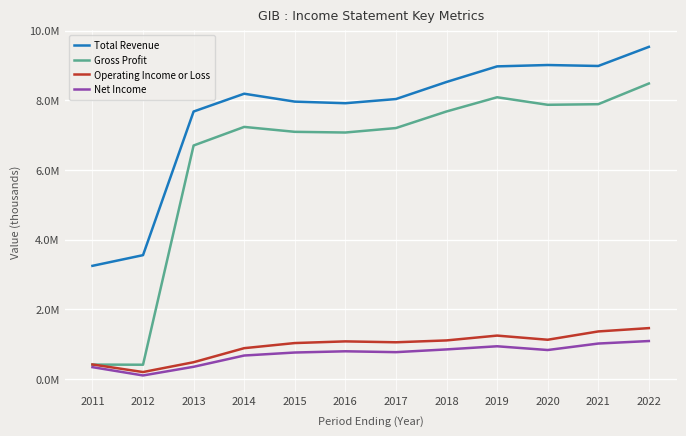

Does the chart display data point markers on the line(s)?

No